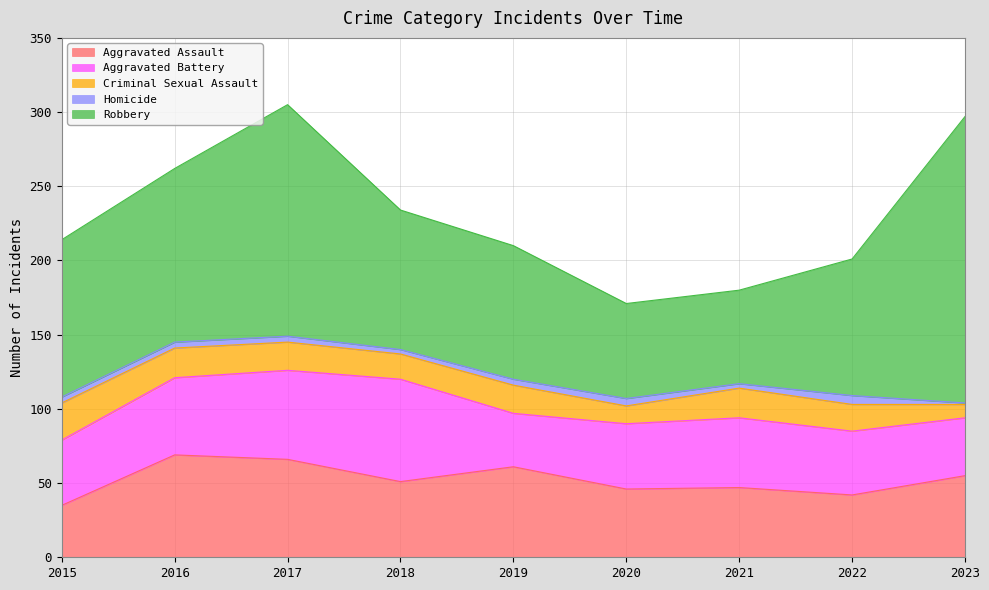

The value of Aggravated Battery at 2015 is 44. True or false?

True